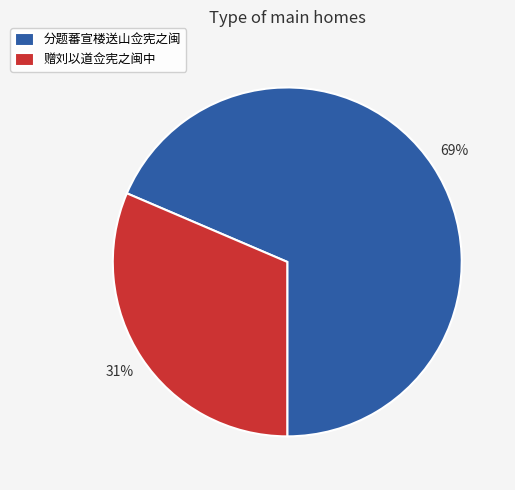

What percentage is the 赠刘以道佥宪之闽中 slice, to the nearest percent?

31%